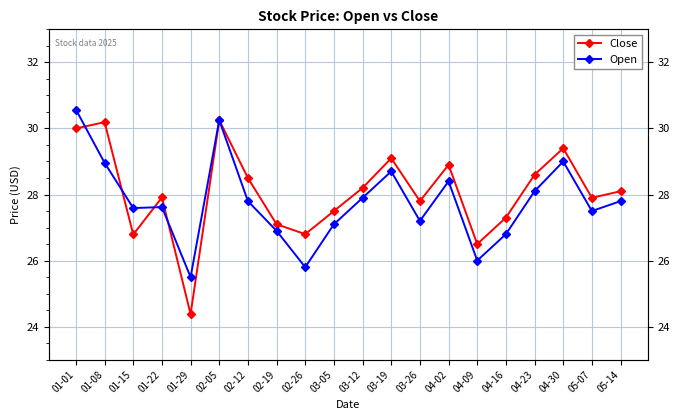

Which series has the largest total across all categories?

Close